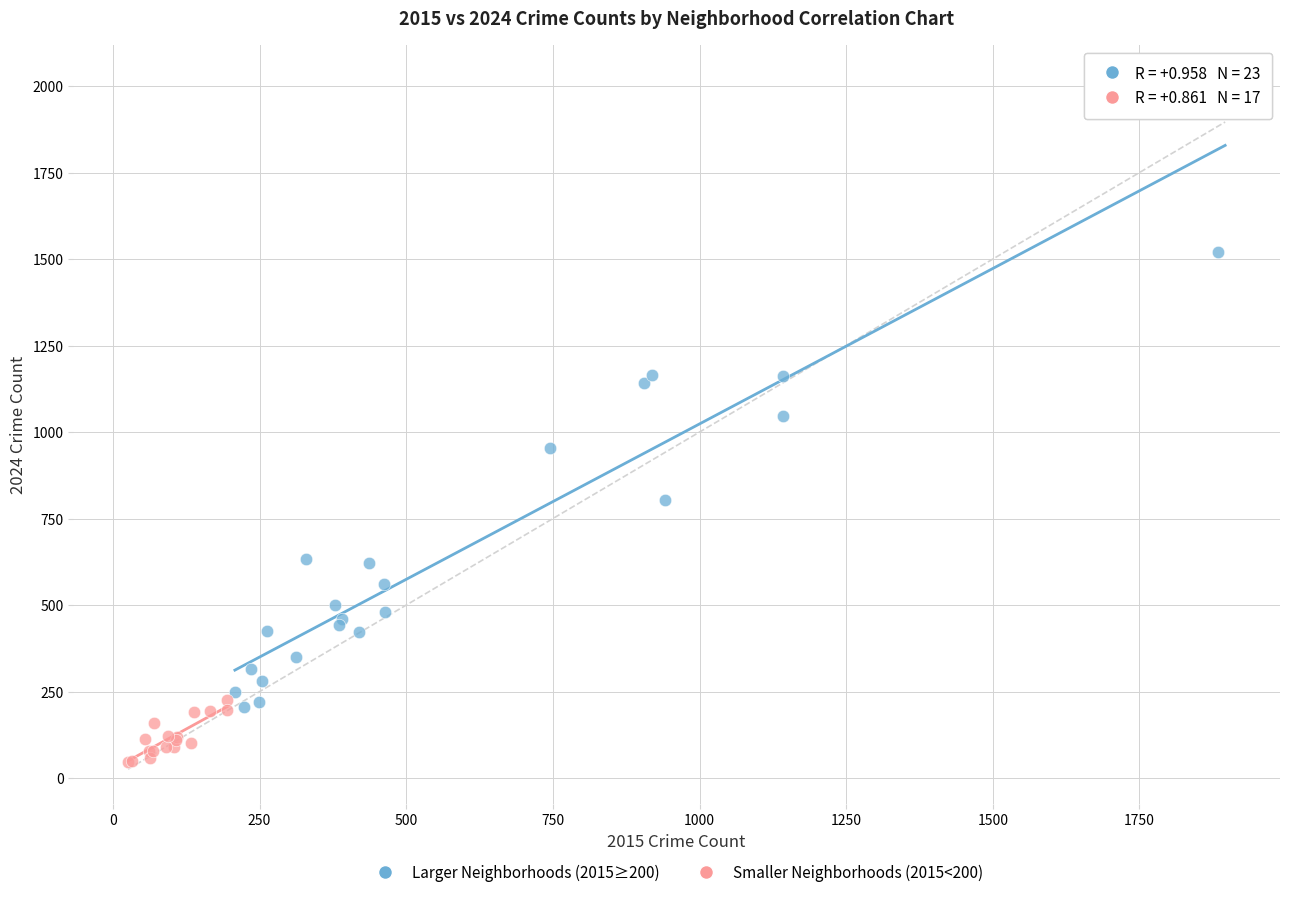

Which series reaches the maximum Y coordinate?

Larger Neighborhoods (2015≥200)